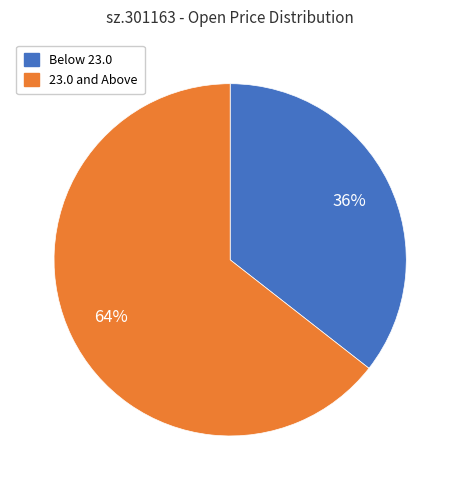

True or false: Below 23.0 accounts for 30% of the total.

False